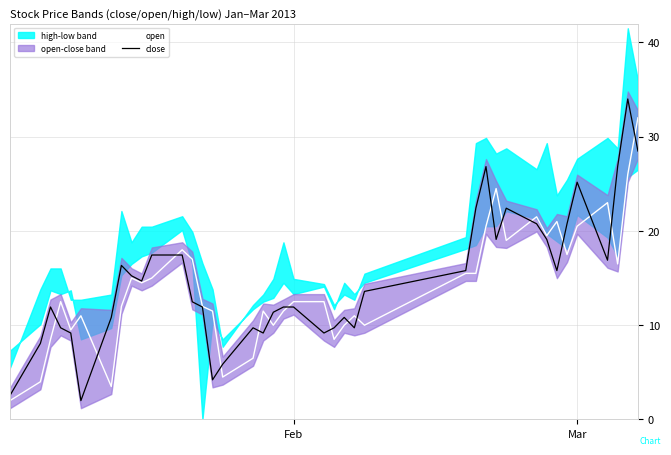

Reading right to left, list all the values displayed in this chart.

open: 32.0	26.0	16.5	23.0	20.5	17.5	21.0	19.5	21.5	19.0	24.5	20.5	15.5	15.5	10.0	11.0	10.0	8.5	12.5	12.5	11.5	10.0	11.5	6.5	4.5	11.5	12.0	17.0	18.0	15.0	14.5	15.0	12.0	3.5	11.0	9.5	12.5	8.5	4.0	2.0
close: 28.5	34.0	26.8	16.9	25.2	20.8	15.8	19.1	20.8	22.4	19.1	26.8	22.4	15.8	13.6	9.7	10.8	9.7	9.2	11.9	11.9	11.4	9.2	9.7	5.9	4.2	11.9	12.5	17.4	17.4	14.7	15.2	16.3	10.8	2.0	9.2	9.7	11.9	8.1	2.6